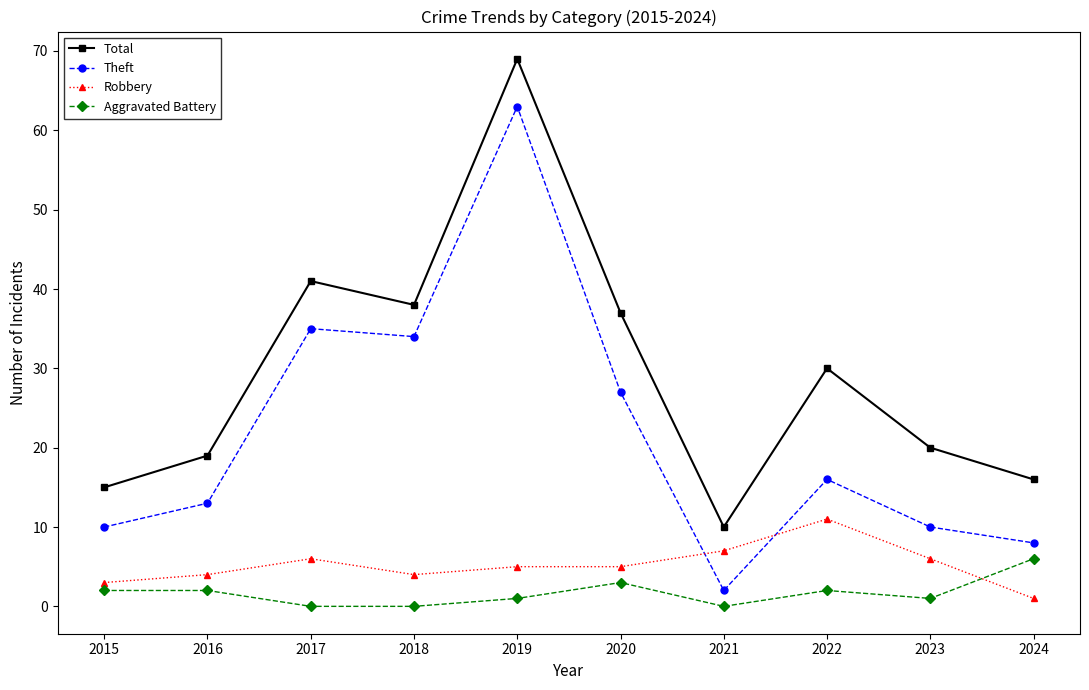

What is the difference between the Theft values at 2023 and 2021?

8